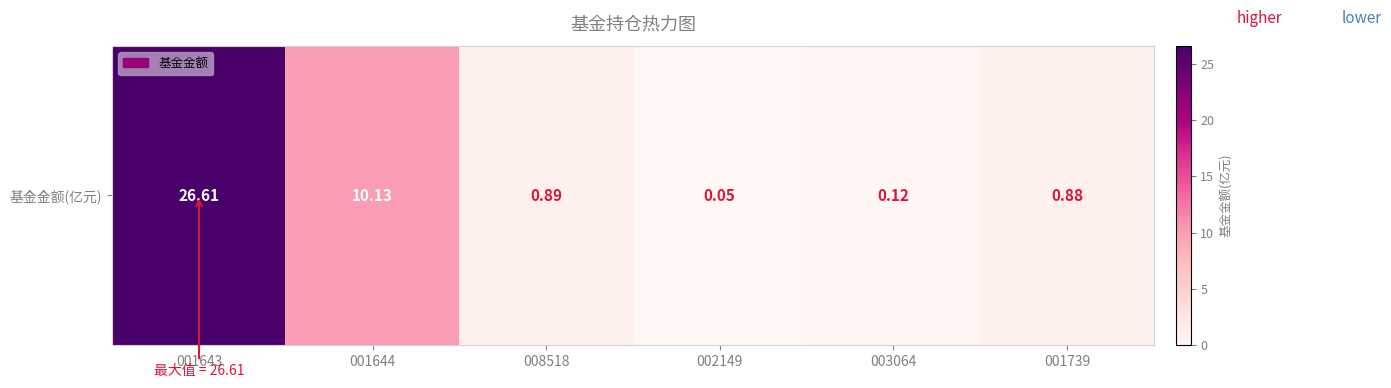

How many data points does each series have?

6